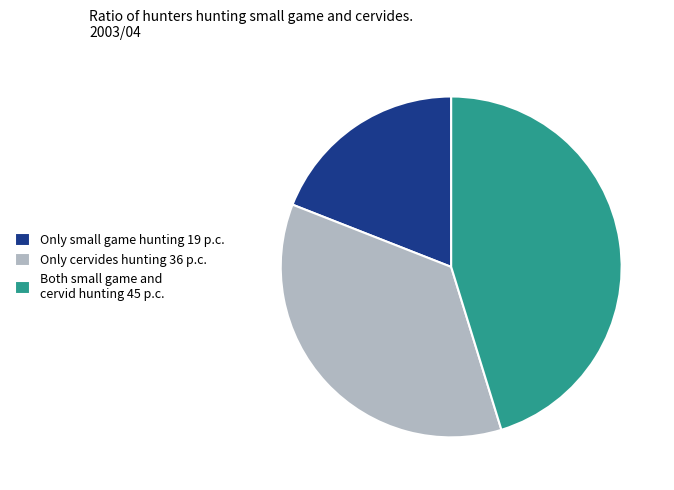

Is there any slice that represents more than half of the pie?

No